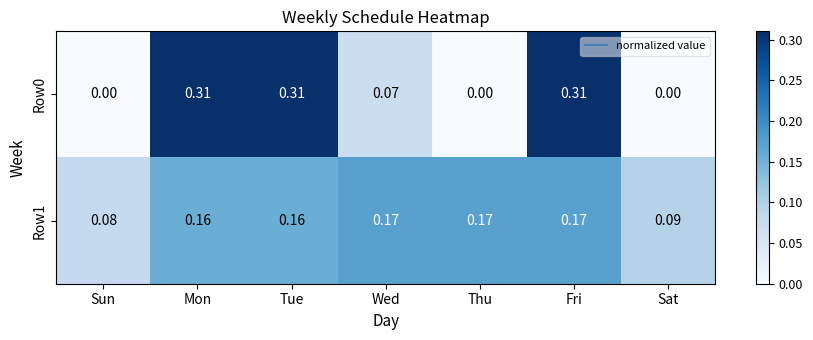

At which label does Row1 reach its minimum?

Sun